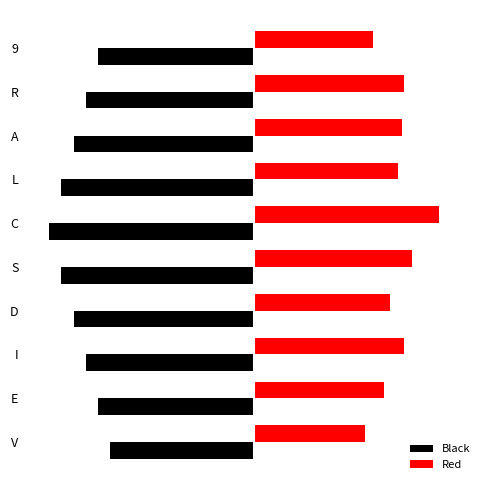

What are all the series names shown in the legend?

Black, Red